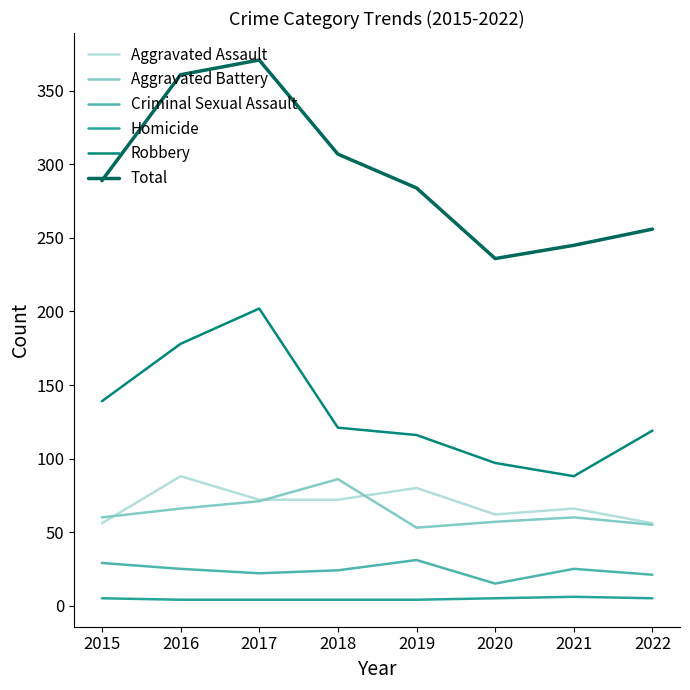

True or false: Robbery and Homicide intersect in this chart.

False